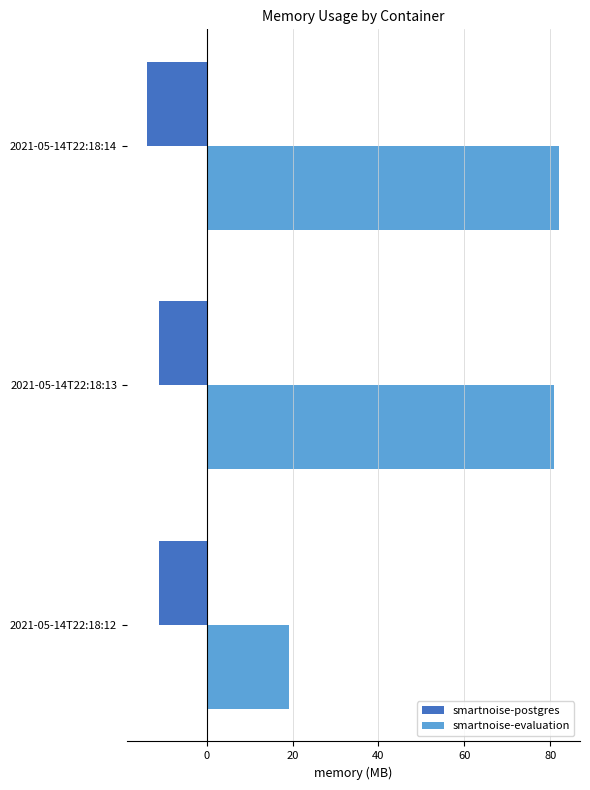

What is the lowest value of the smartnoise-evaluation series?

19.2